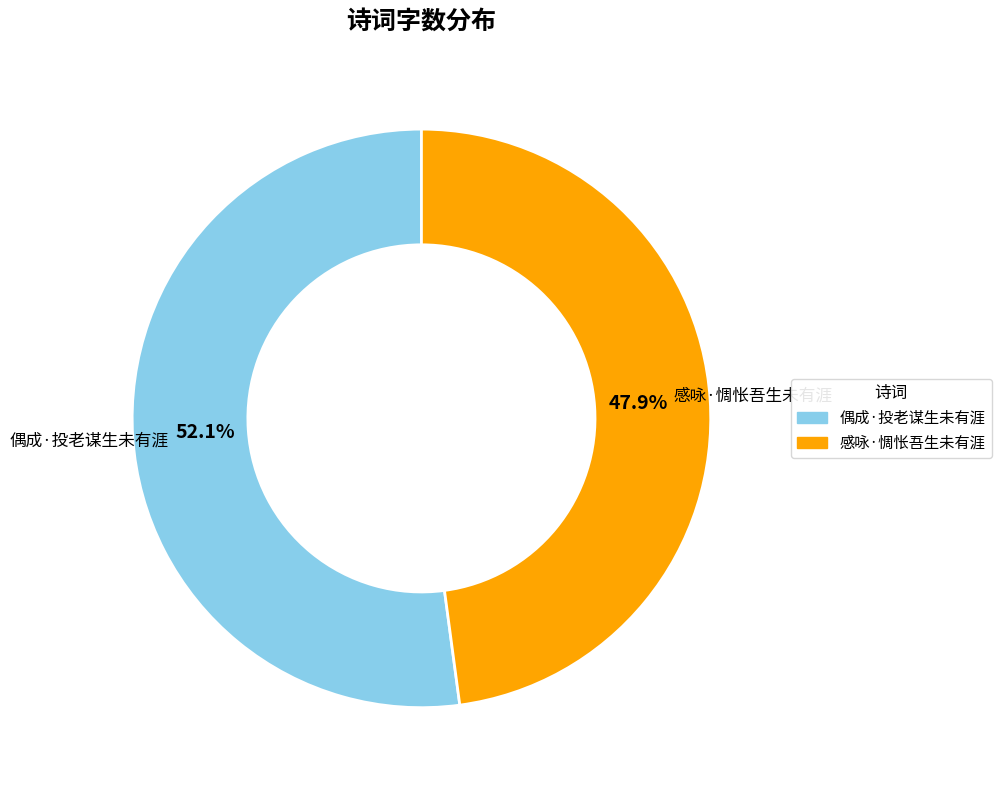

To the nearest percent, what is the average slice percentage?

50%